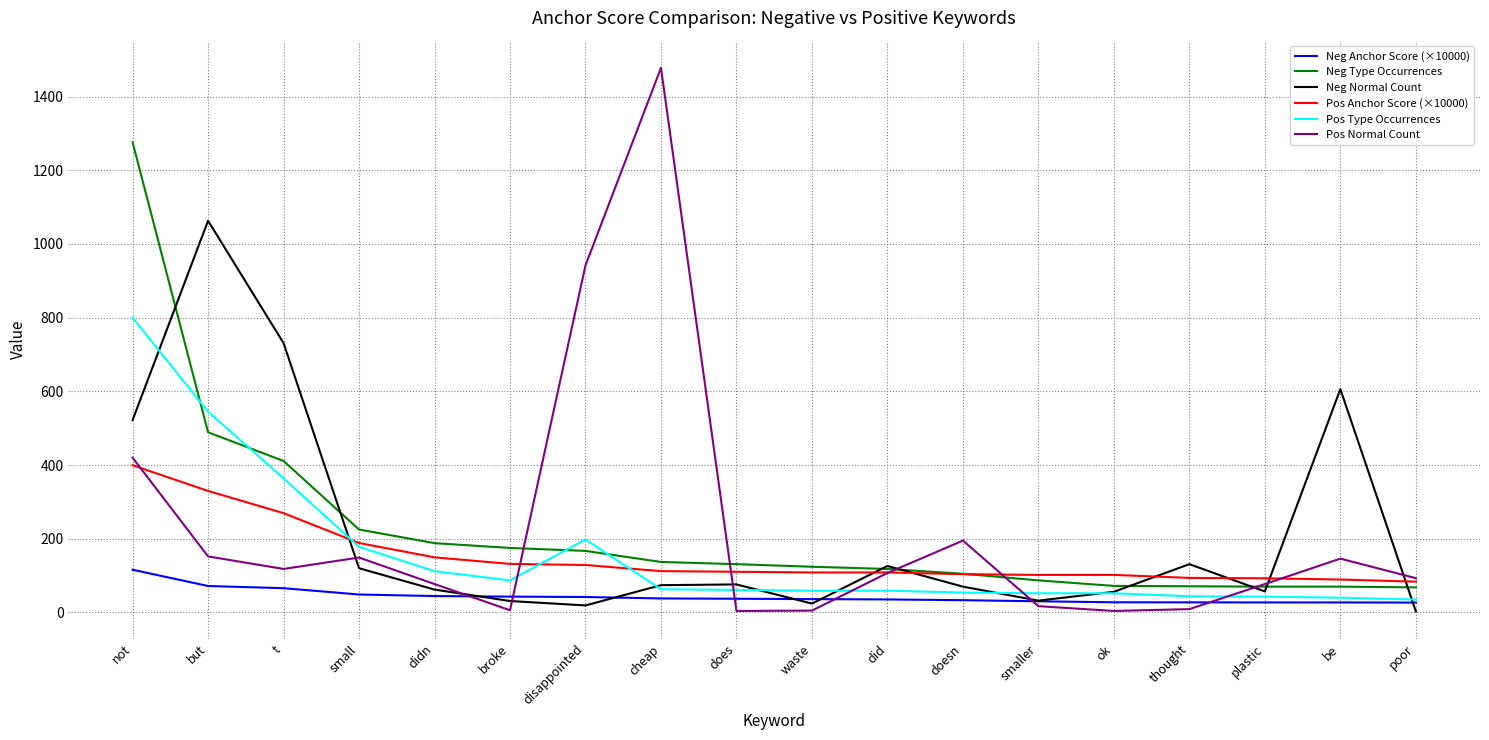

The value of Pos Normal Count at poor is 93.0. True or false?

True